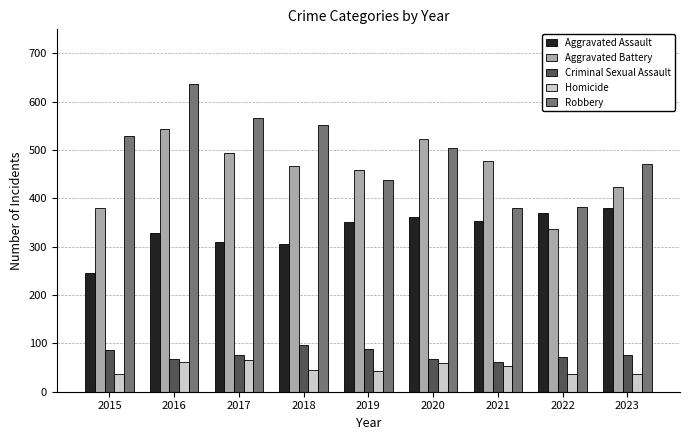

What are all the series names shown in the legend?

Aggravated Assault, Aggravated Battery, Criminal Sexual Assault, Homicide, Robbery